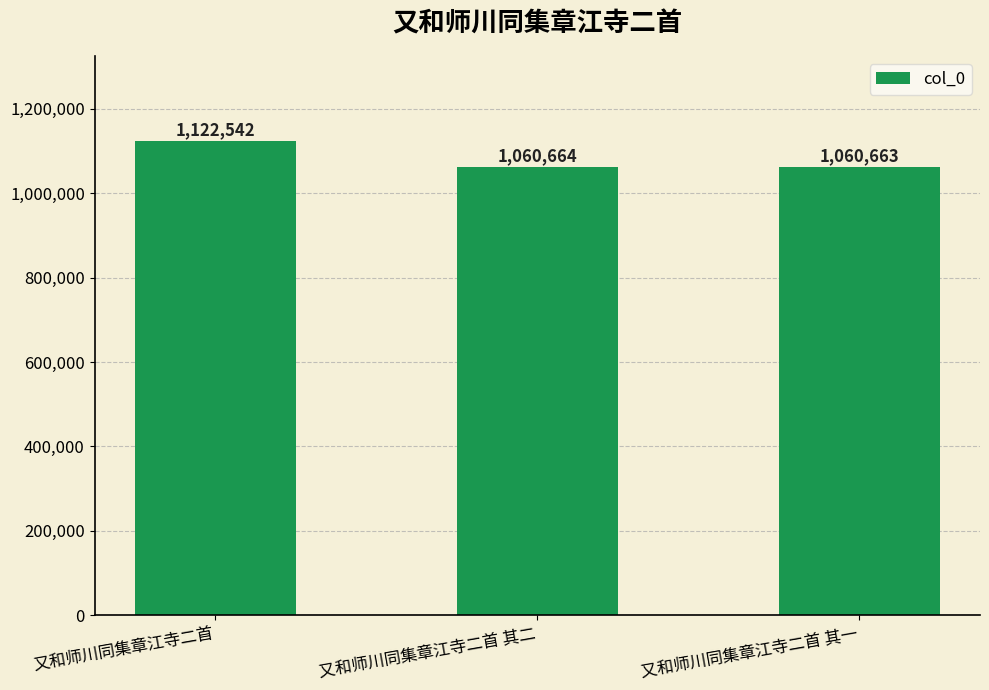

List the labels in order of value, smallest first.

又和师川同集章江寺二首 其一, 又和师川同集章江寺二首 其二, 又和师川同集章江寺二首